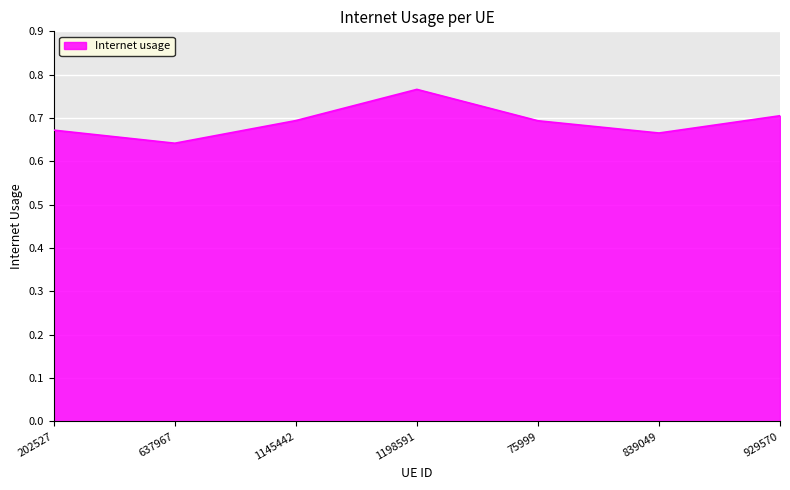

The chart shows a value of 0.3 at 1198591. True or false?

False